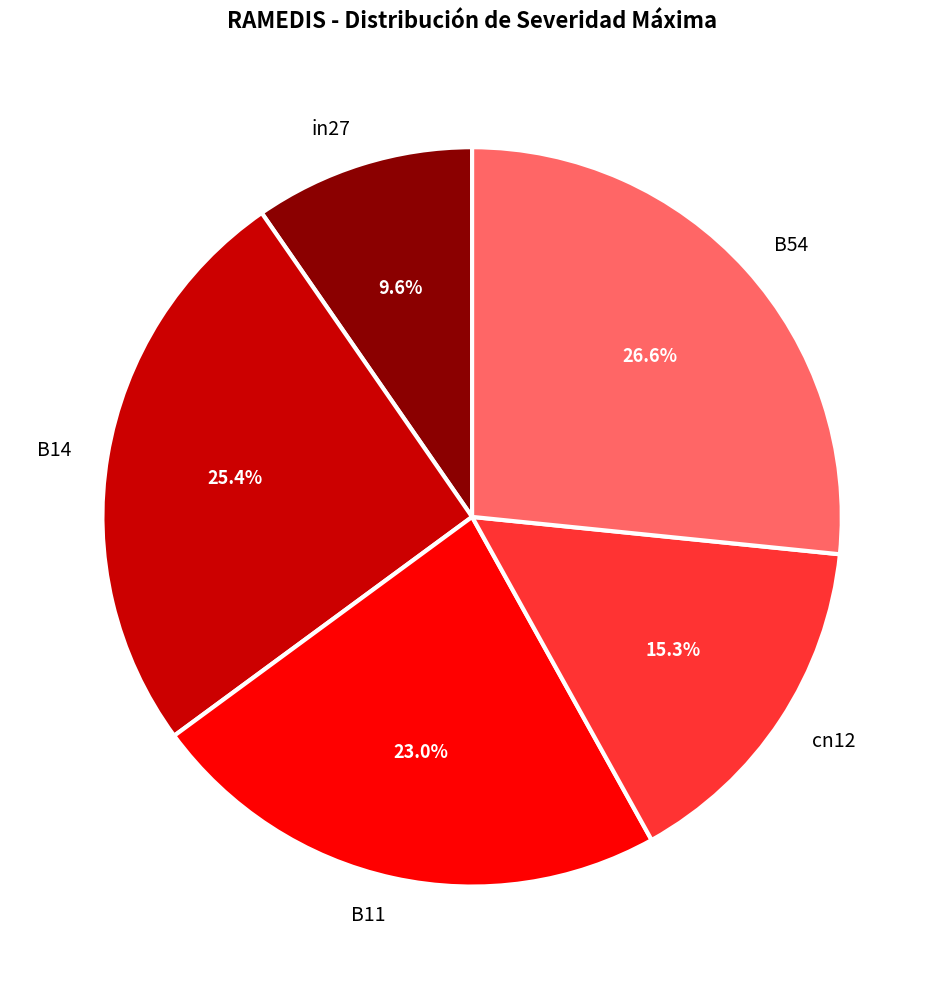

Does in27 represent more than half of the total?

No